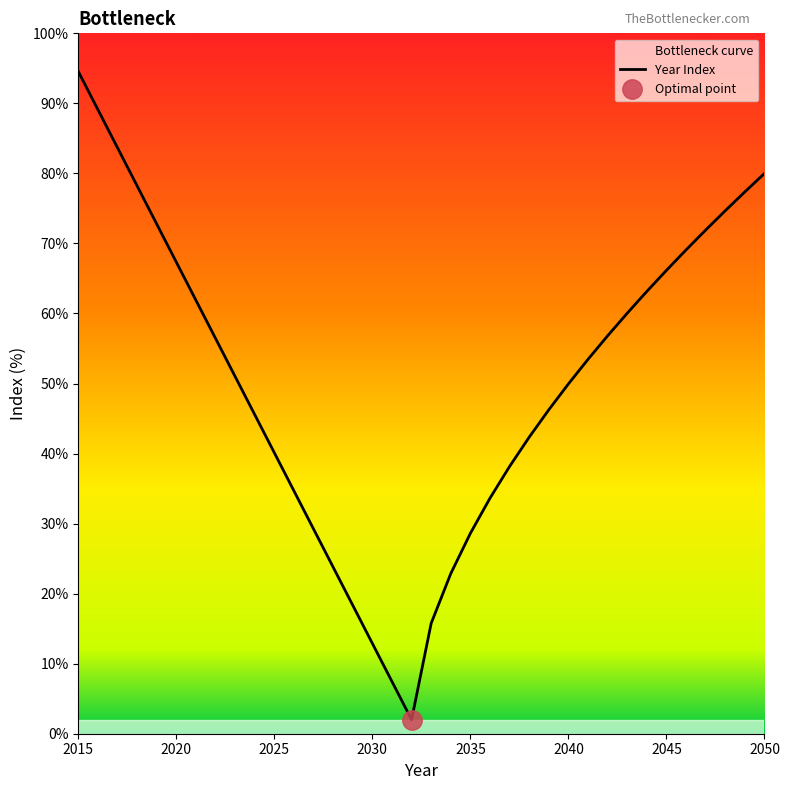

What is the value of the 22nd point from the left?

33.6